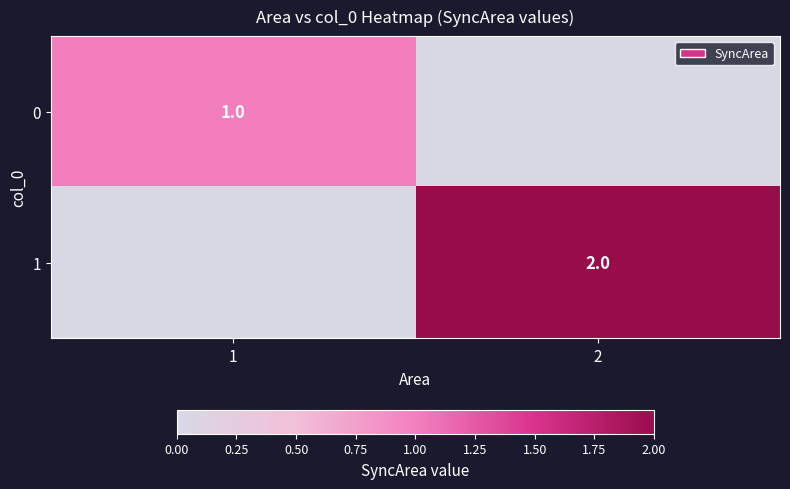

Is it true that 1 equals 3 at 2?

False